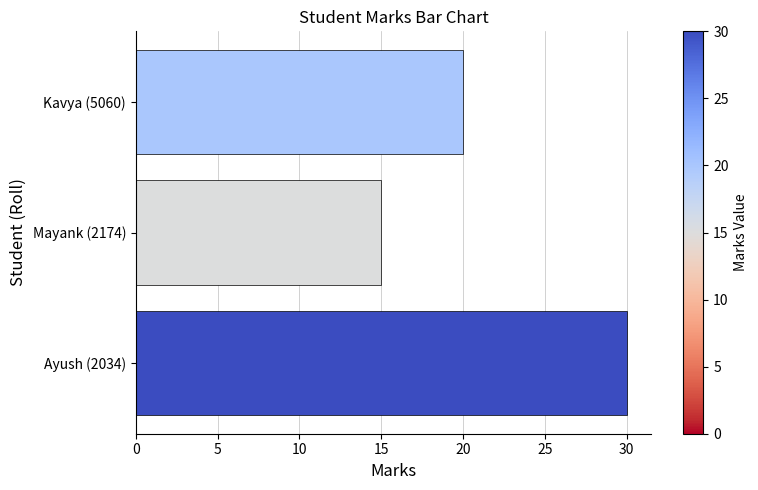

Reading top to bottom, what are all the values shown in this chart?

Kavya (5060)=20	Mayank (2174)=15	Ayush (2034)=30